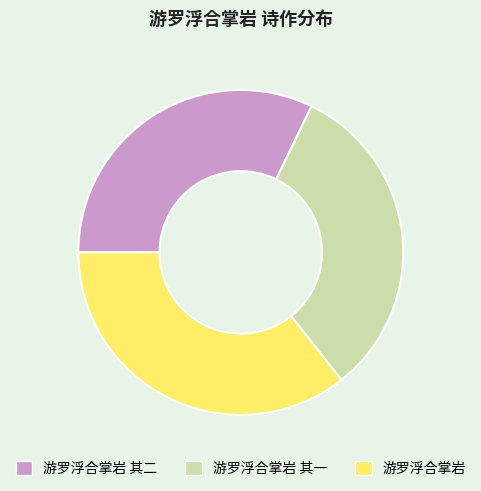

Is the sum of 游罗浮合掌岩 其一 and 游罗浮合掌岩 其二 greater than half?

Yes